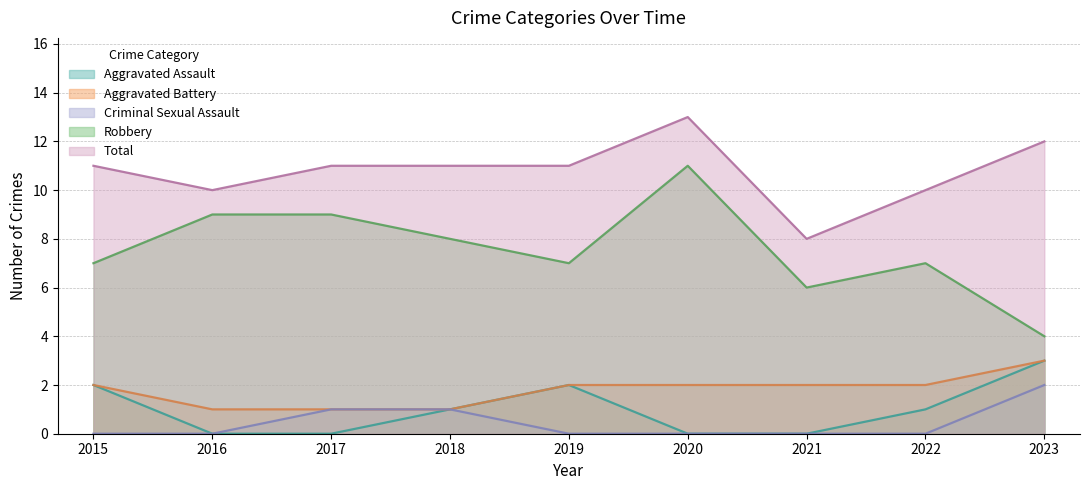

How many distinct data groups are displayed?

5